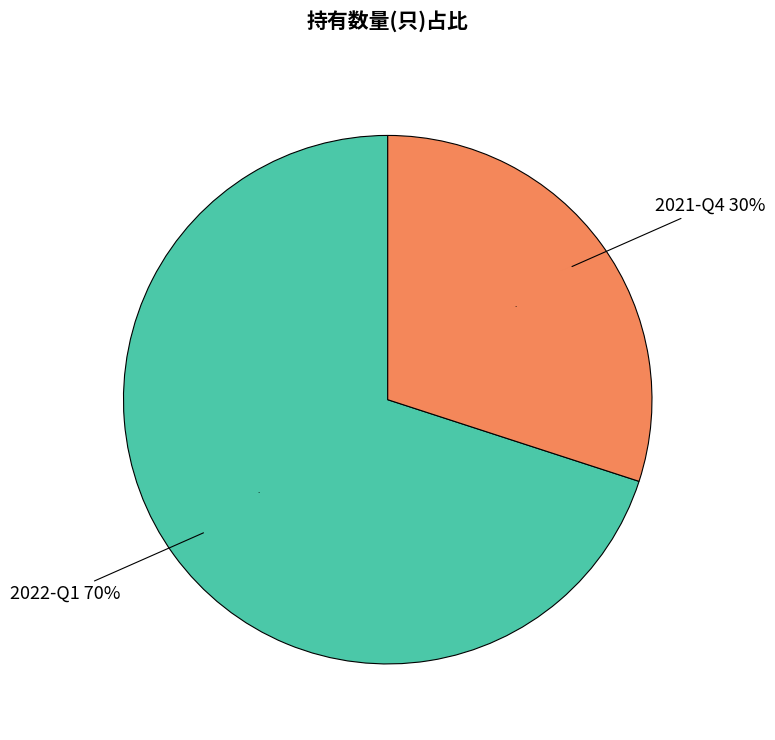

Rank the categories by value from highest to lowest.

2022-Q1, 2021-Q4